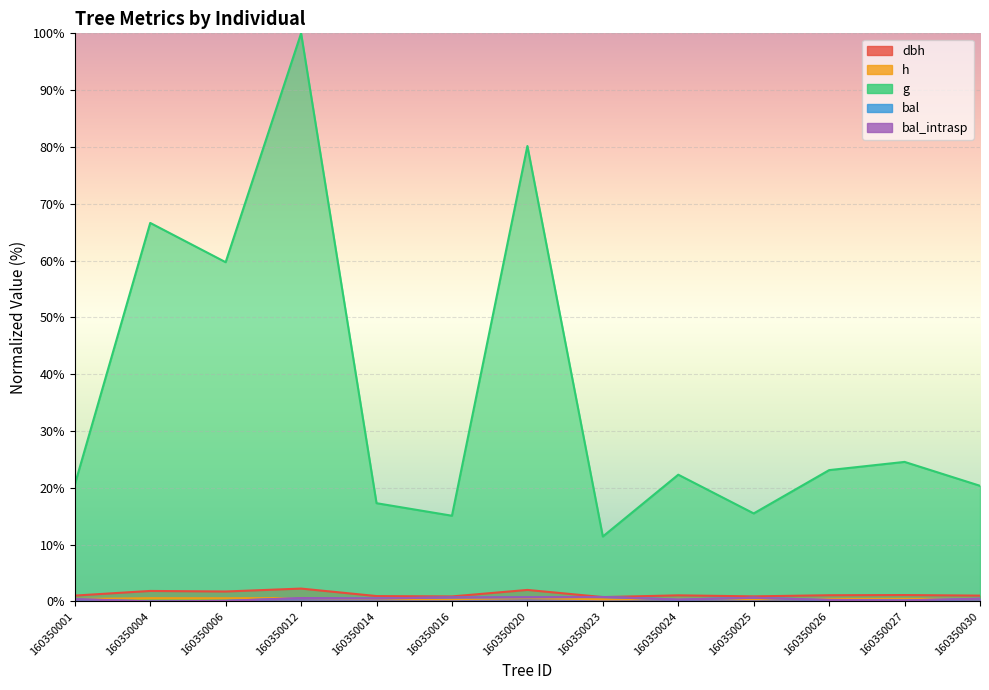

True or false: g has more than 2 interior local peaks.

True